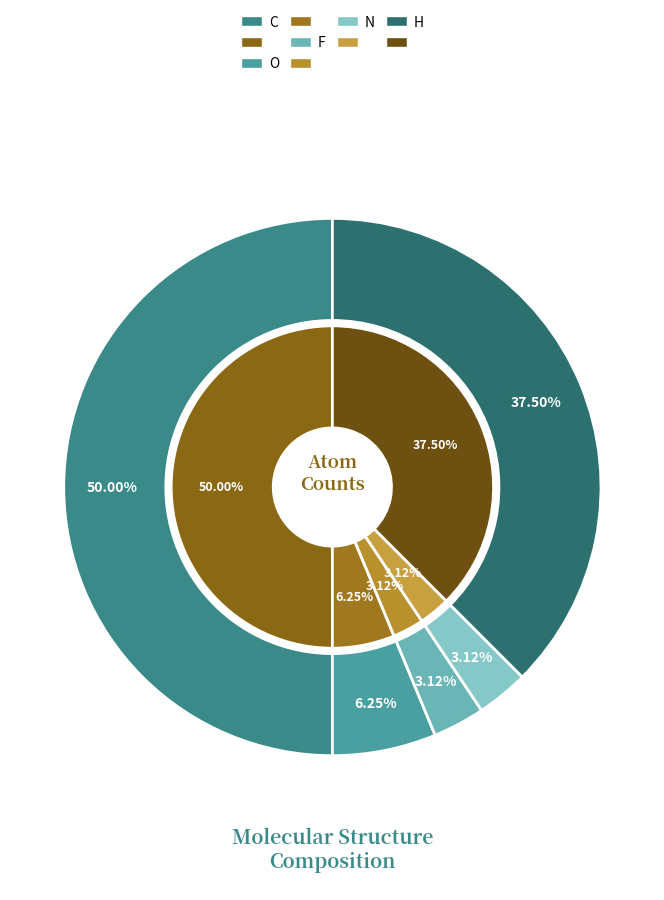

To the nearest percent, what is the difference between the largest and smallest slice percentages?

47%